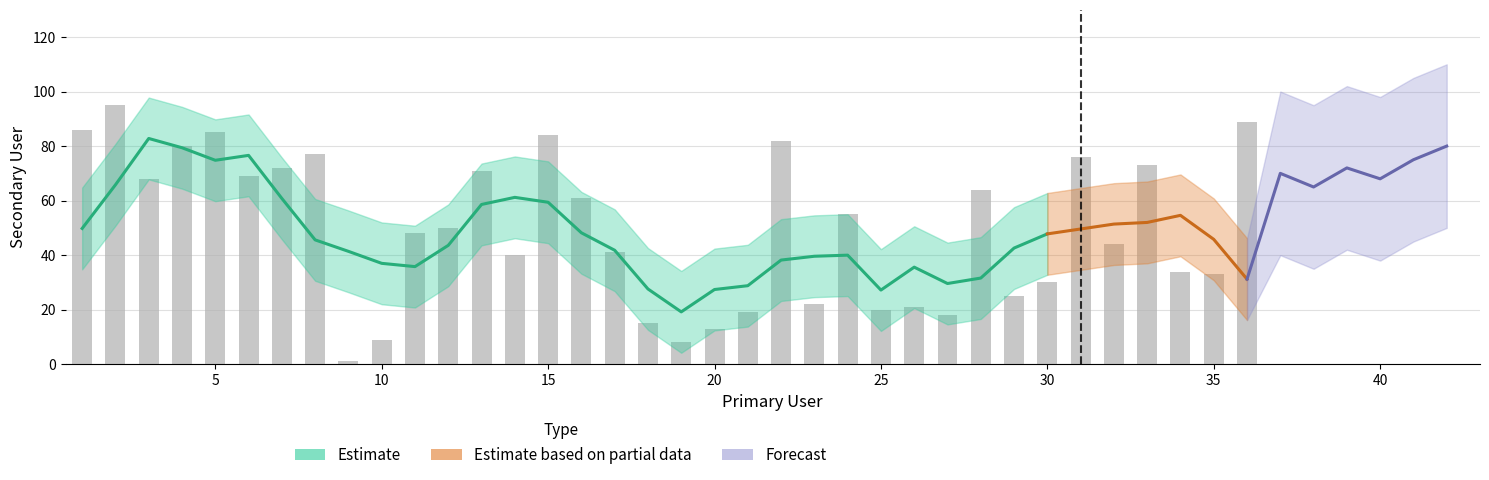

Between 13 and 16, which is larger?

13